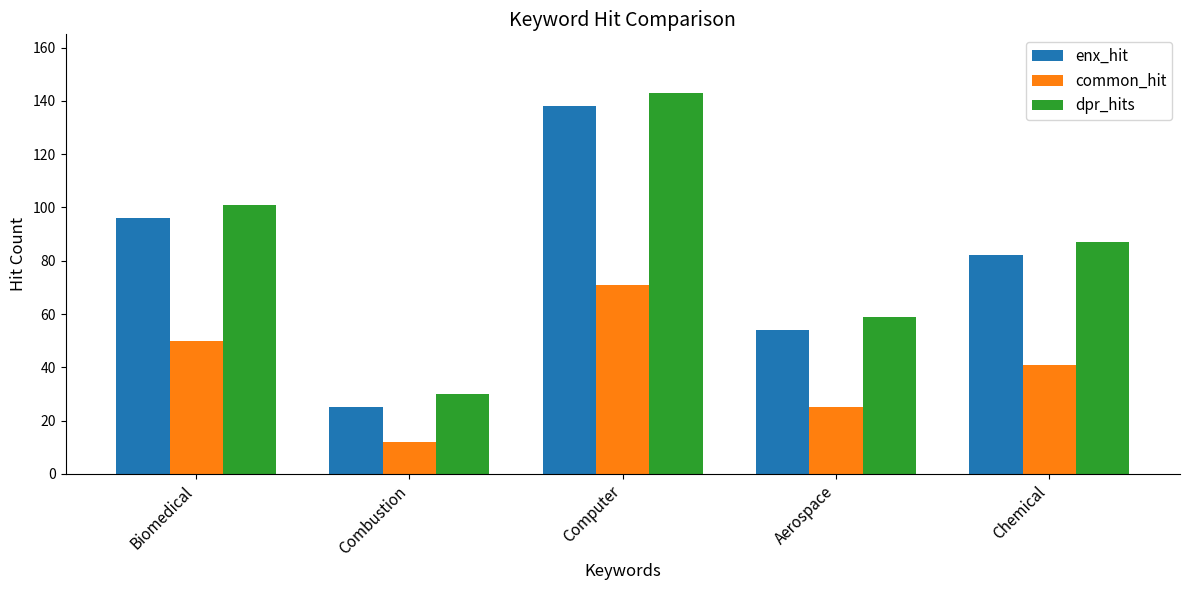

The enx_hit series shows 25 at Combustion. True or false?

True